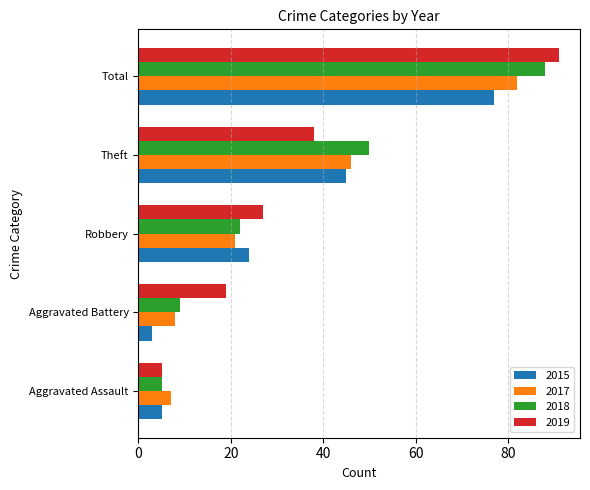

What is the spread (max minus min) of values at Total?

14